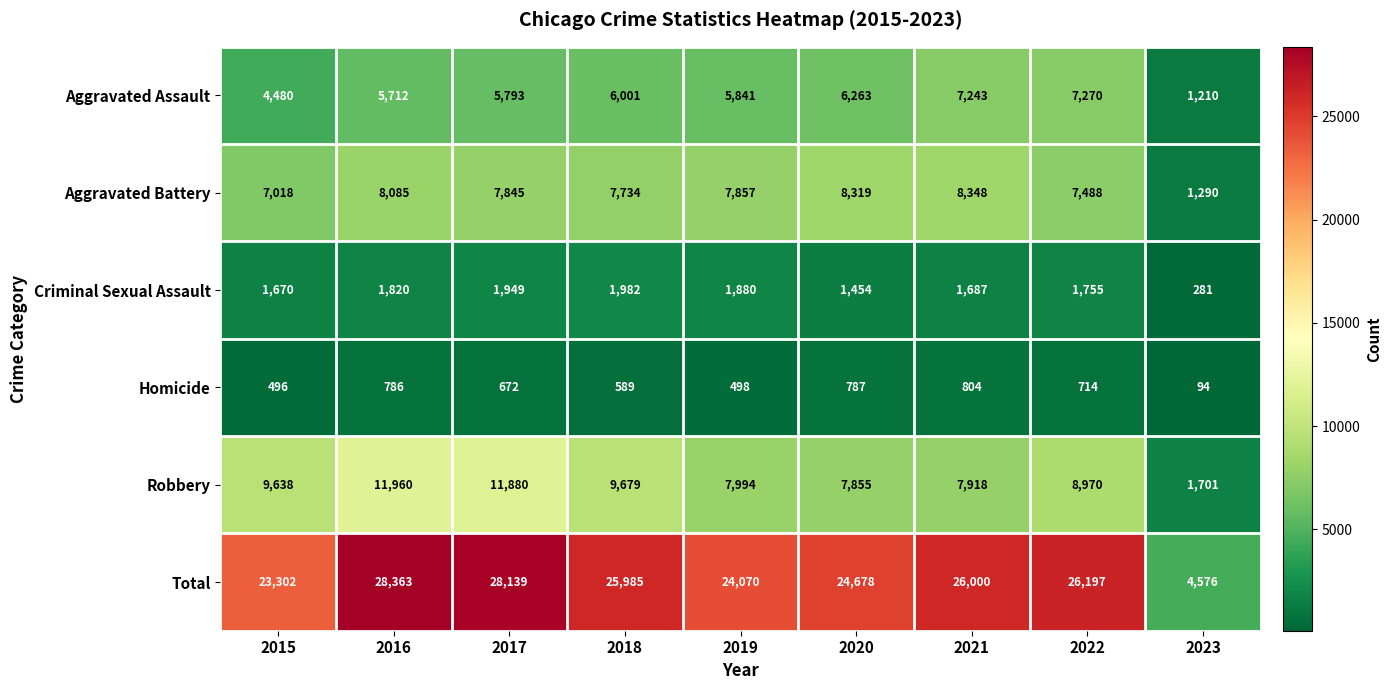

At which category is the sum across all series the highest?

2016